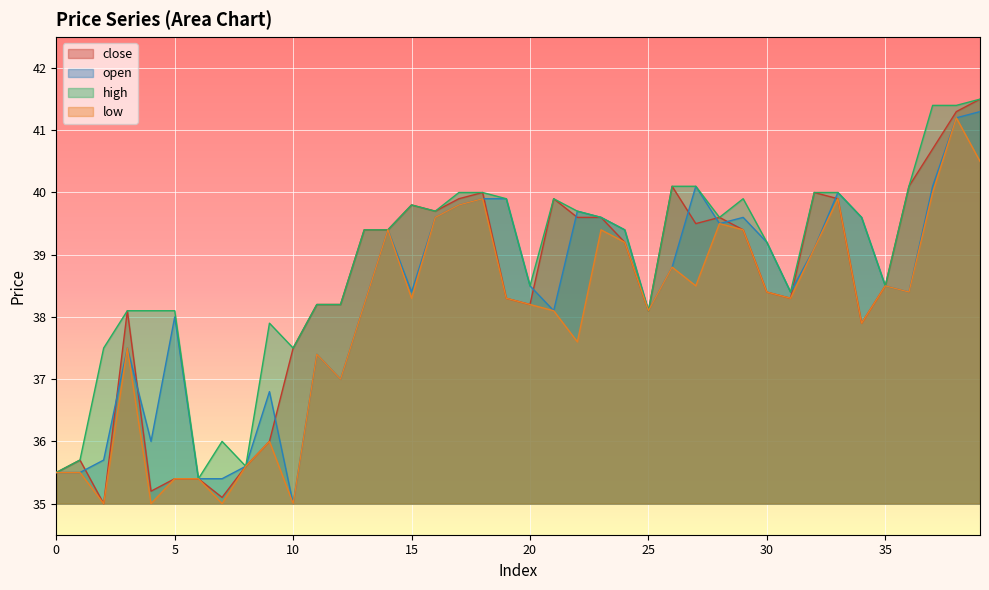

What is the value of the high point at the 29th from the left?

39.6